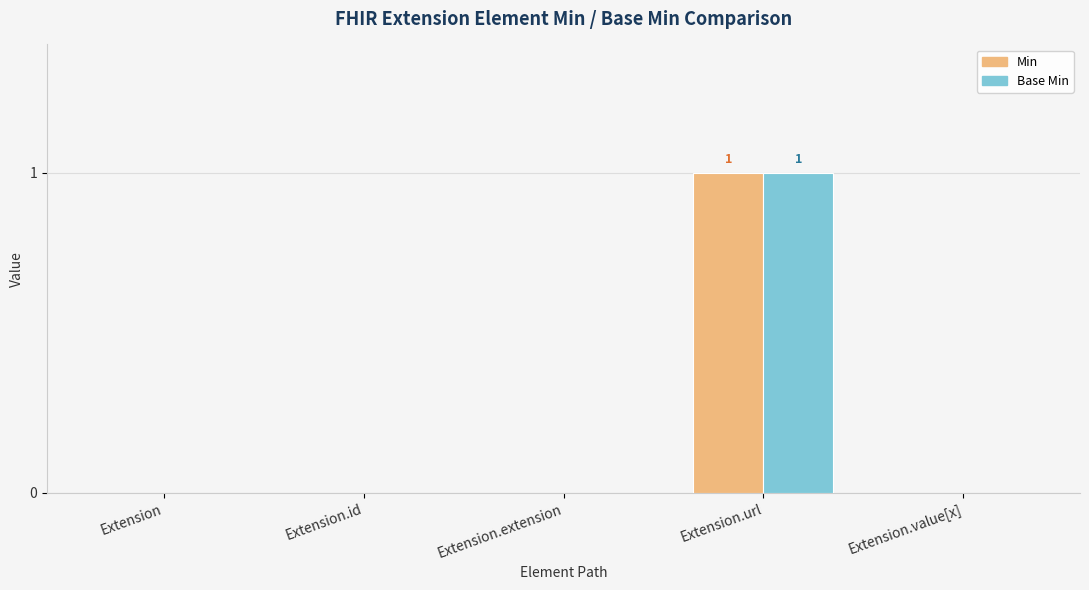

The Min series shows -1 at Extension.extension. True or false?

False